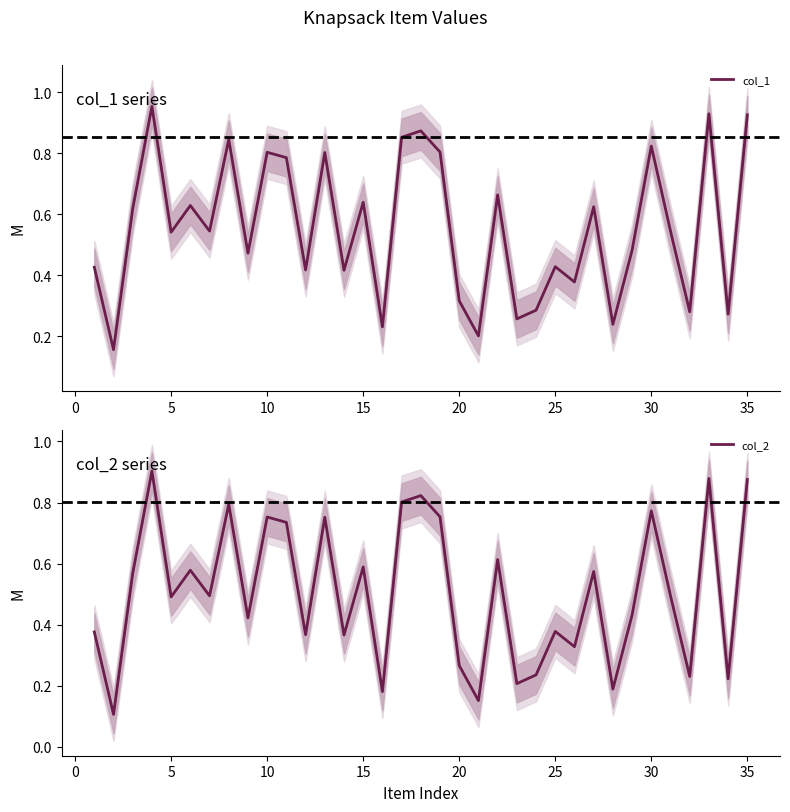

The value of col_2 at 35 is 0.3. True or false?

False